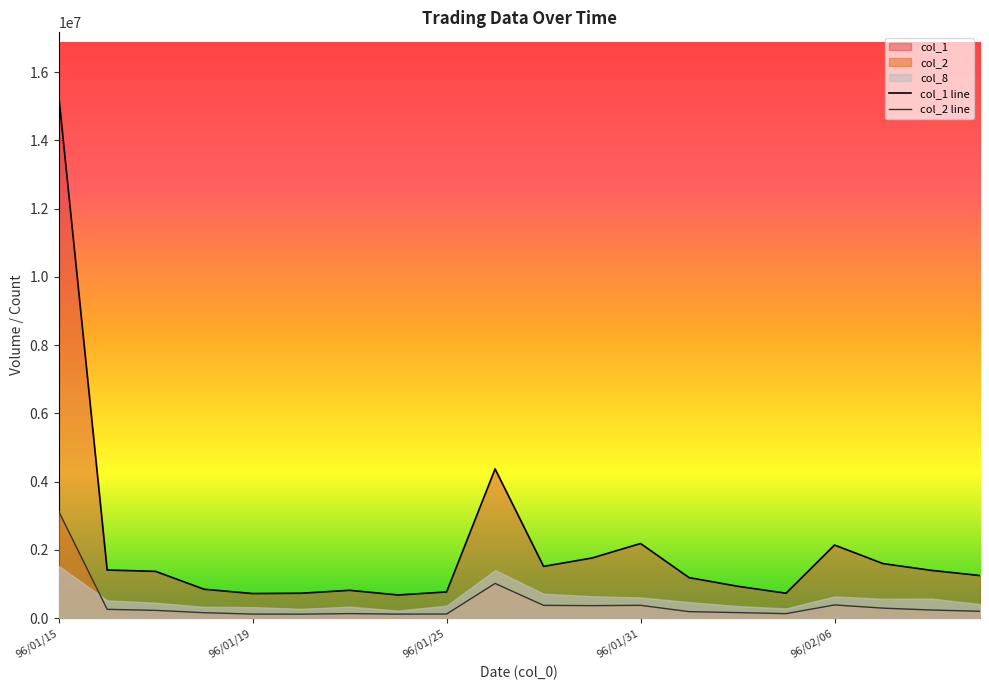

Which series has the largest total across all categories?

col_1